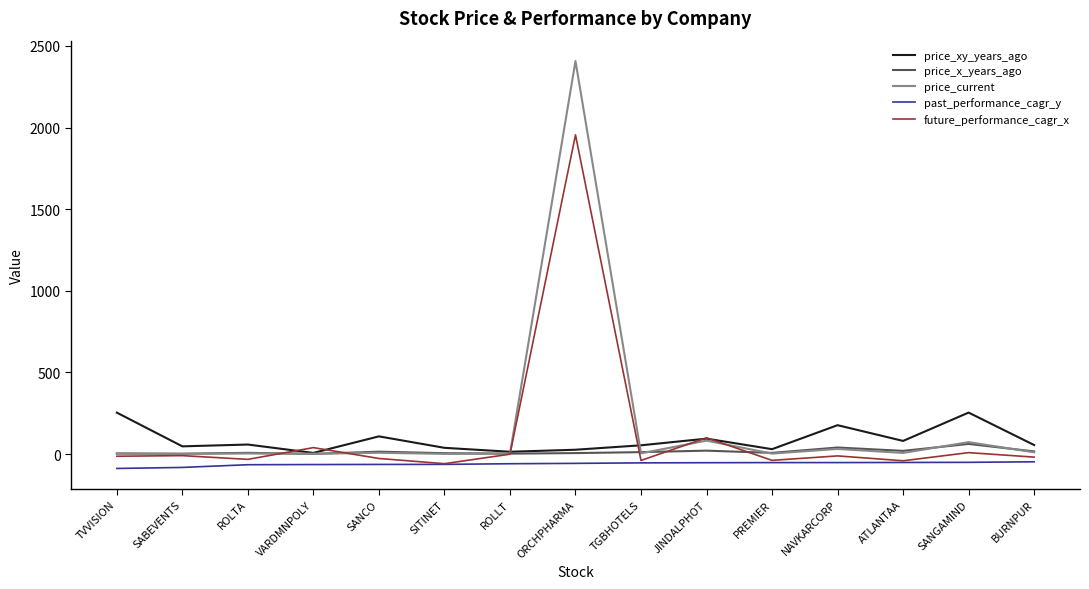

List the series in order of their peak value, highest first.

price_current, future_performance_cagr_x, price_xy_years_ago, price_x_years_ago, past_performance_cagr_y